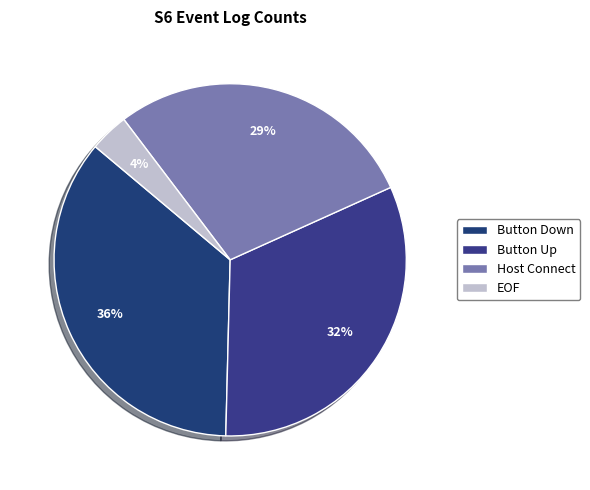

Rank the categories by value from highest to lowest.

Button Down, Button Up, Host Connect, EOF